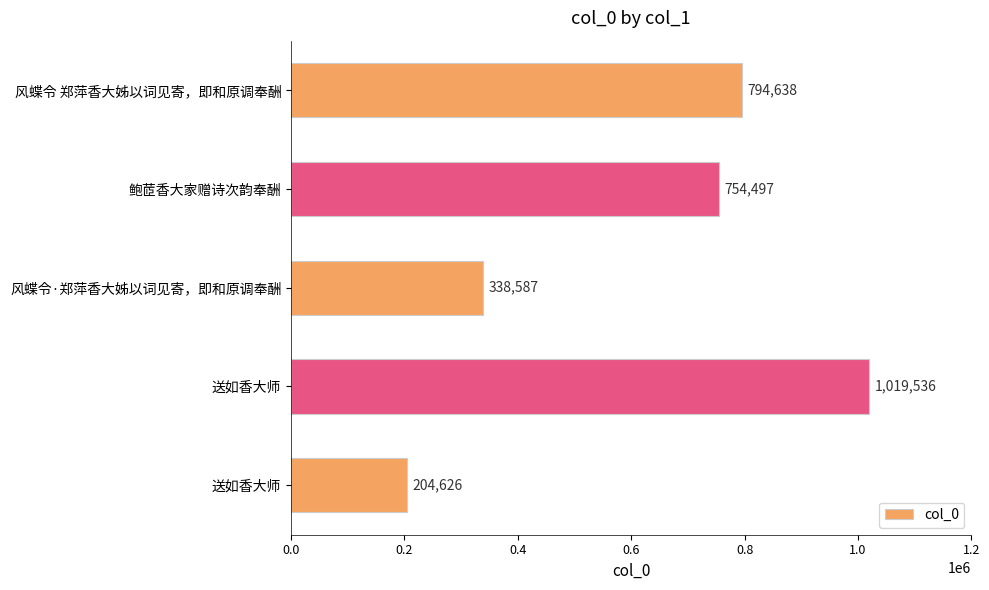

What is the difference between the maximum and minimum values?

814910